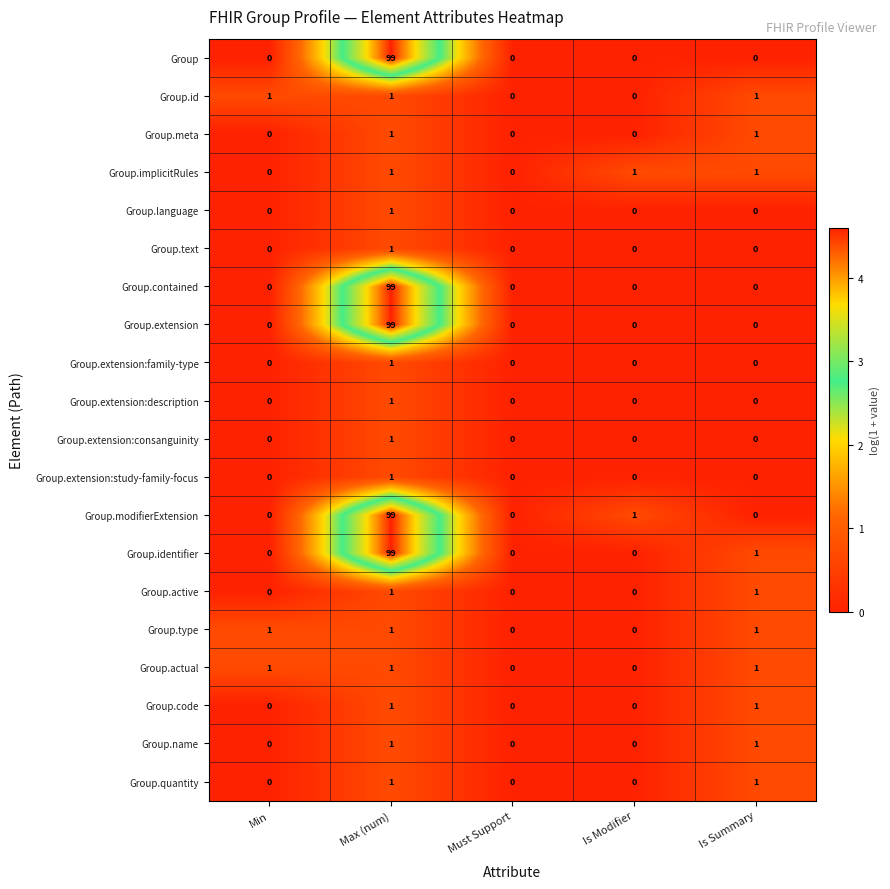

What is the maximum value shown in the chart?

99